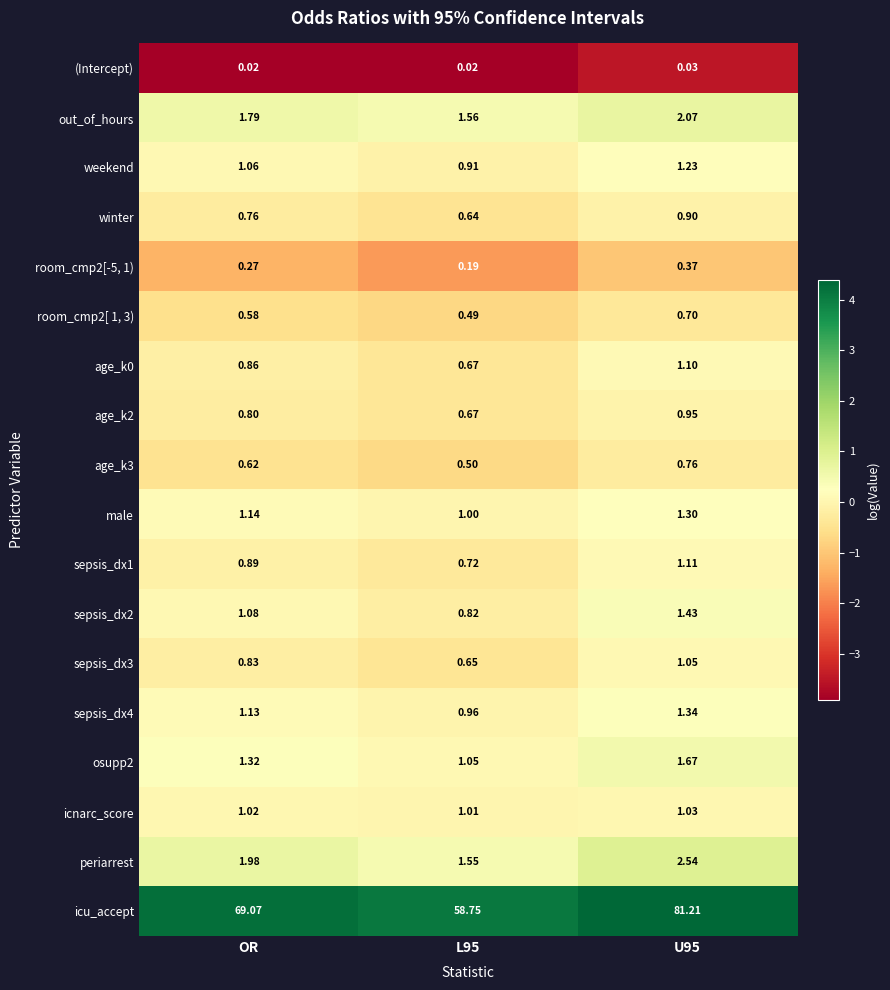

At which label does icu_accept first exceed 69?

OR